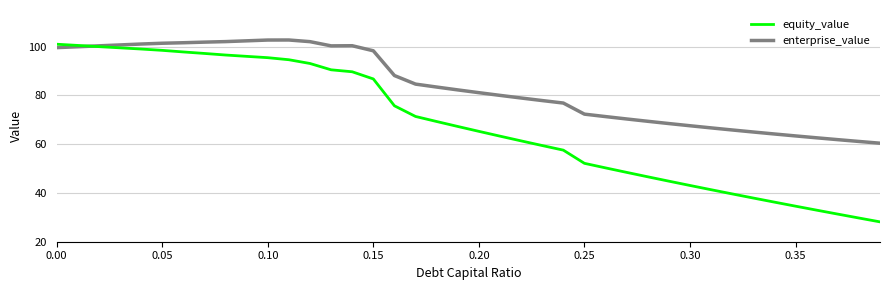

True or false: equity_value and enterprise_value cross at least once.

True